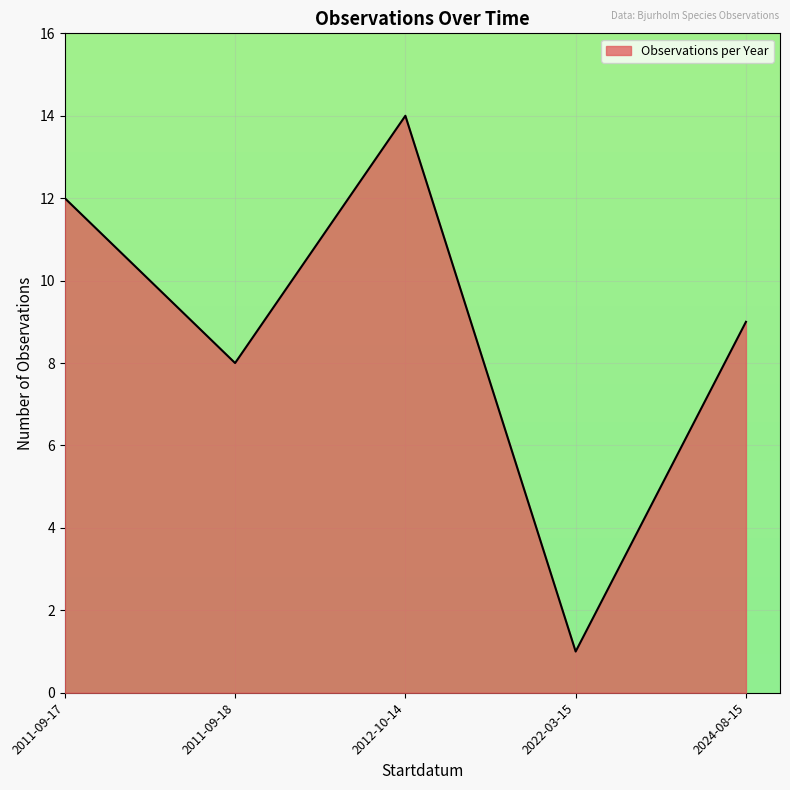

The value at 2022-03-15 is 1. True or false?

True